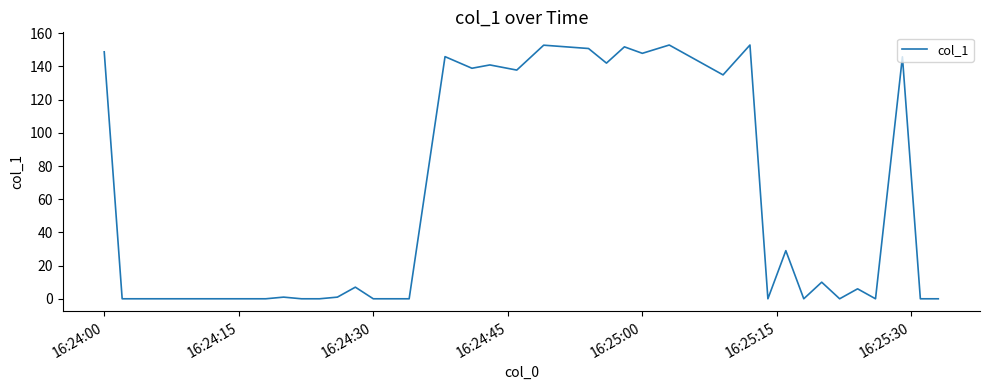

What is the greatest value displayed?

152.9